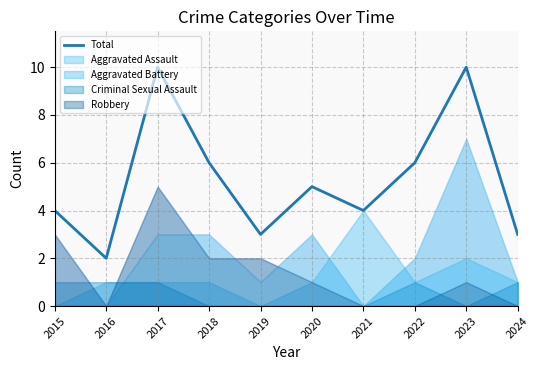

How many lines are shown in the chart?

1